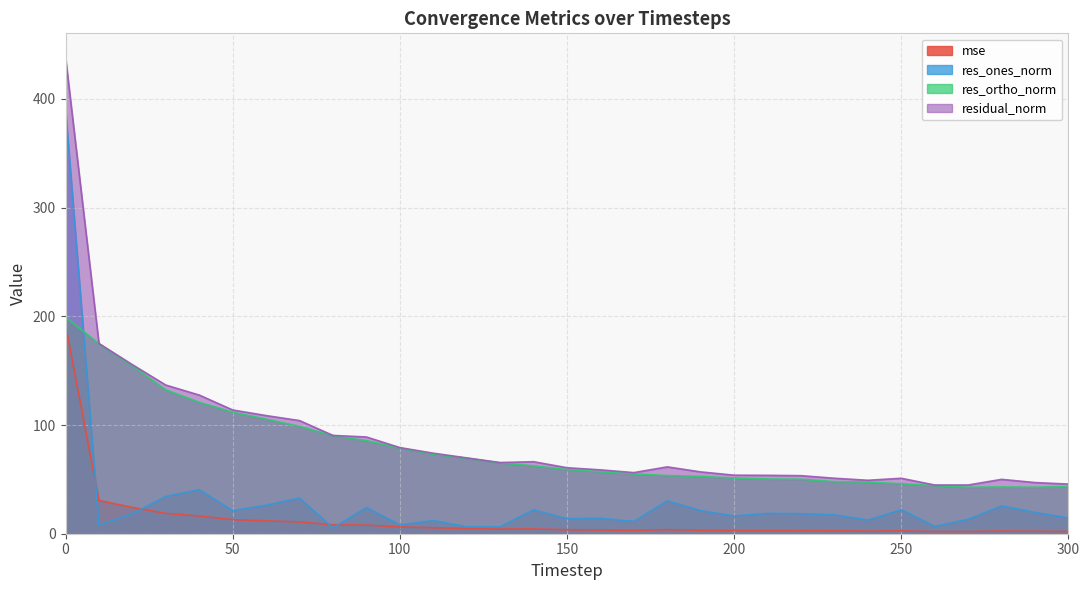

What is the sum of all res_ones_norm values?

932.2